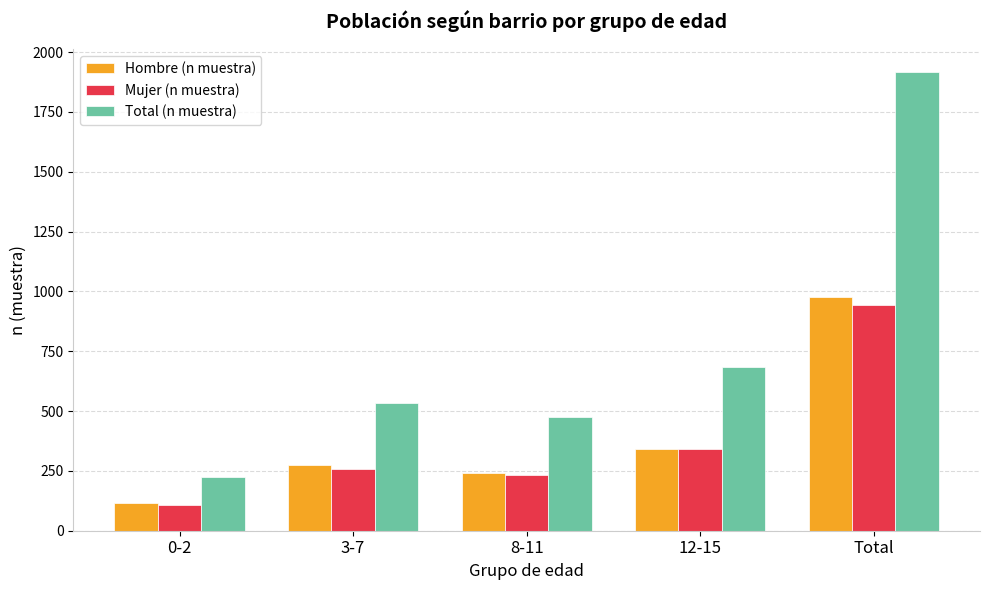

How many bars are there in each group?

3